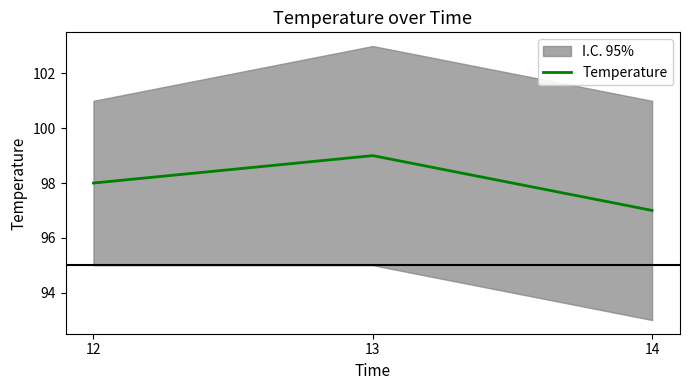

What is the value of the 1st point from the left?

98